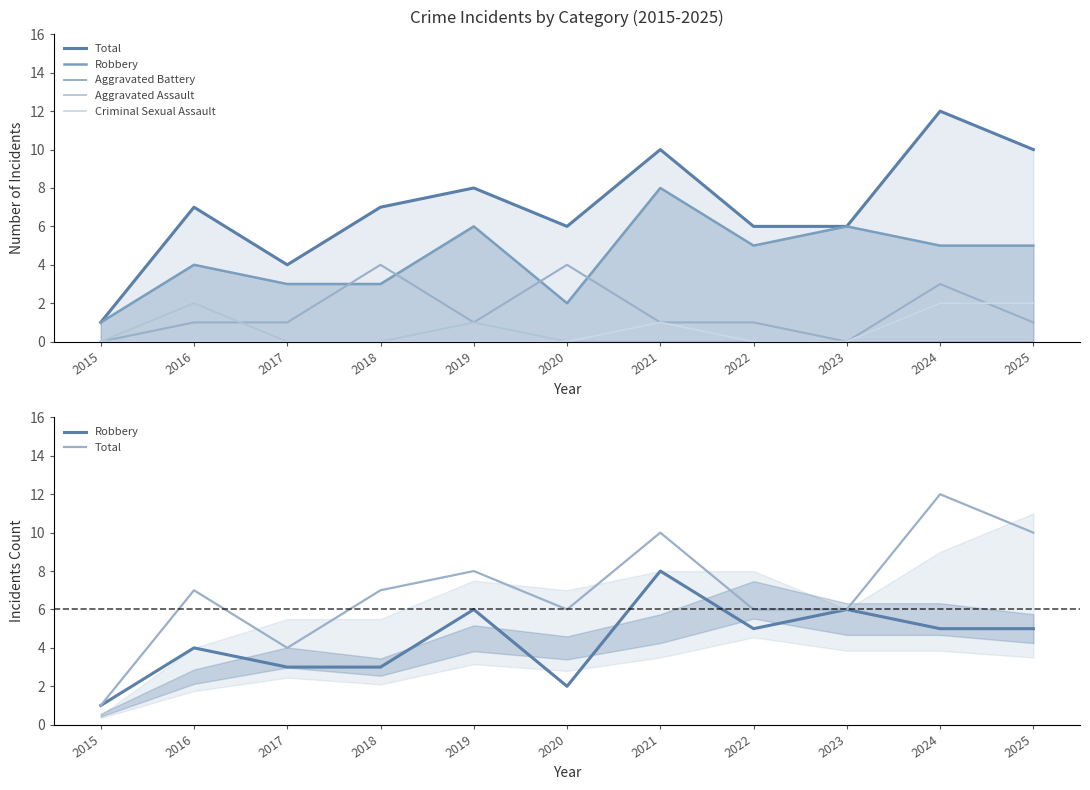

Between 2016 and 2019, which series saw the biggest shift?

Robbery